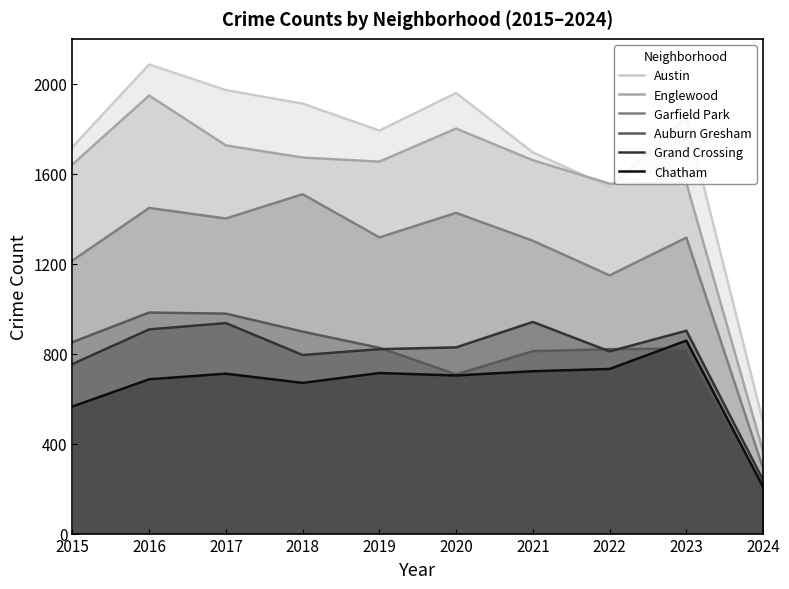

At which category does Austin reach its first local valley?

2019